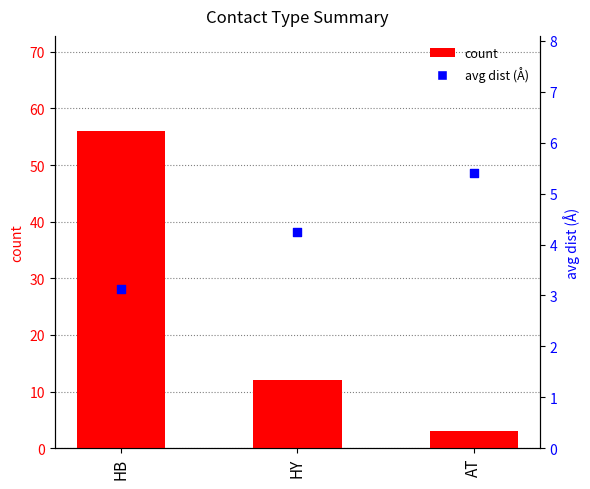

Which series has the widest spread of Y values?

count